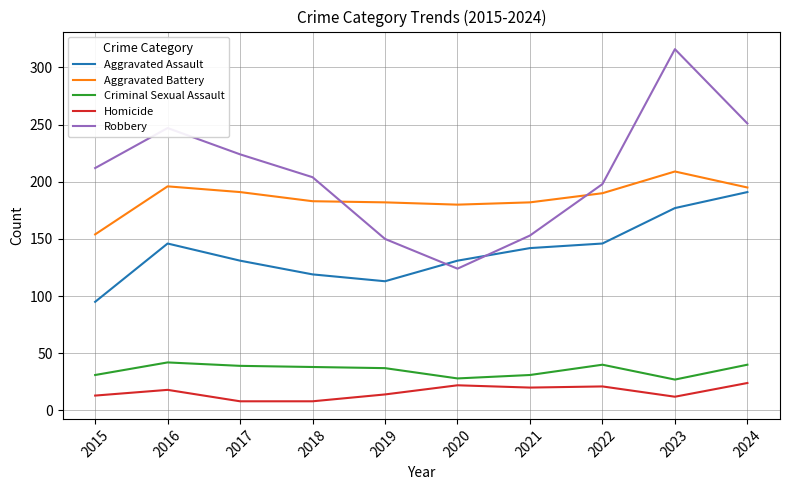

True or false: Criminal Sexual Assault and Robbery cross at least once.

False